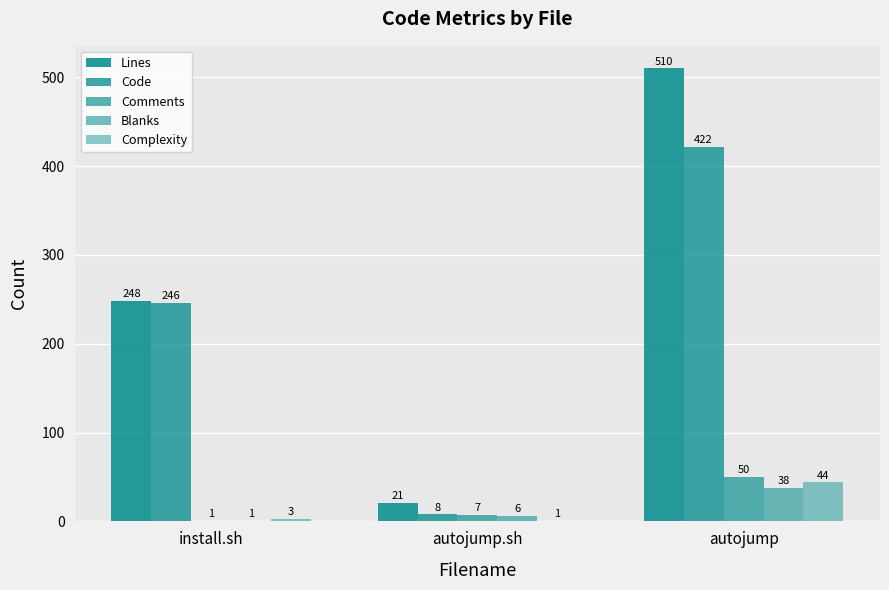

Which label corresponds to the largest value in the chart?

autojump